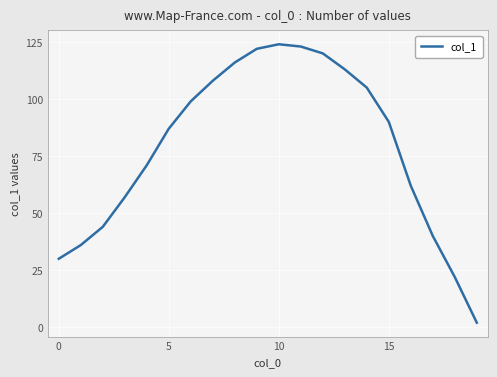

What is the maximum value shown in the chart?

124